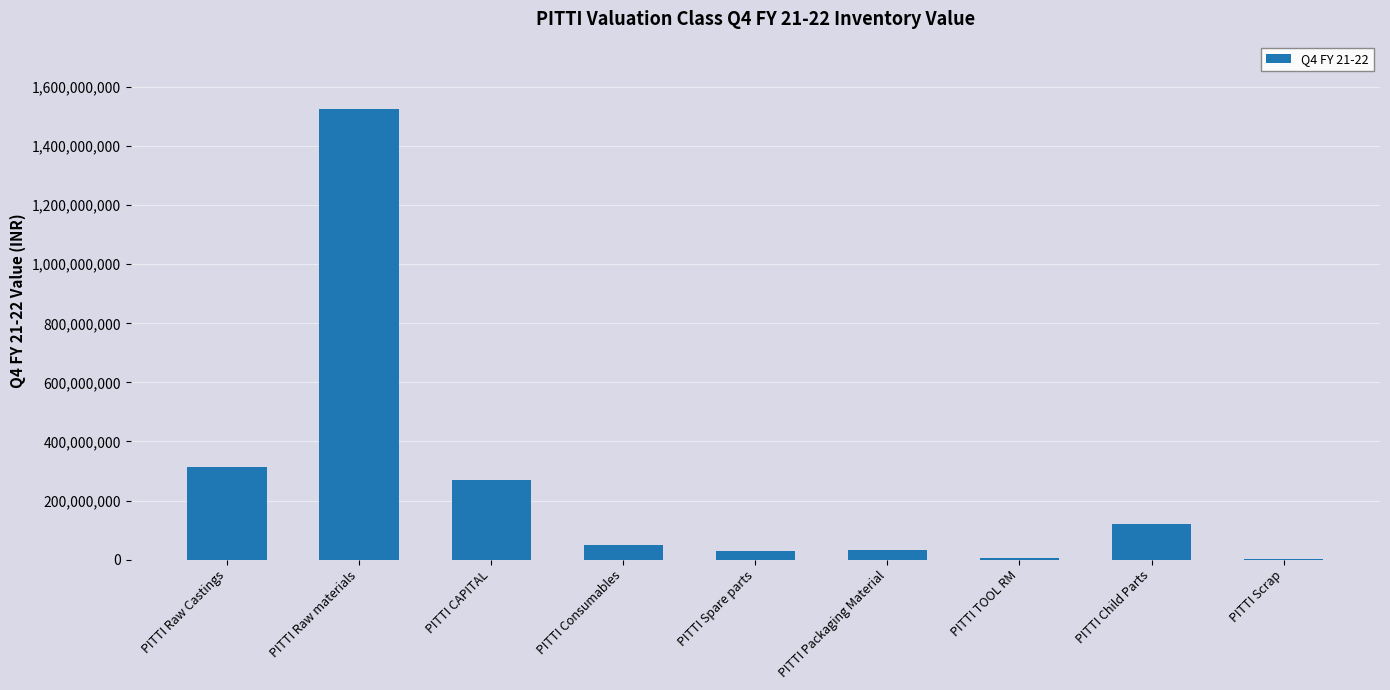

How many data points are above 50958325?

5